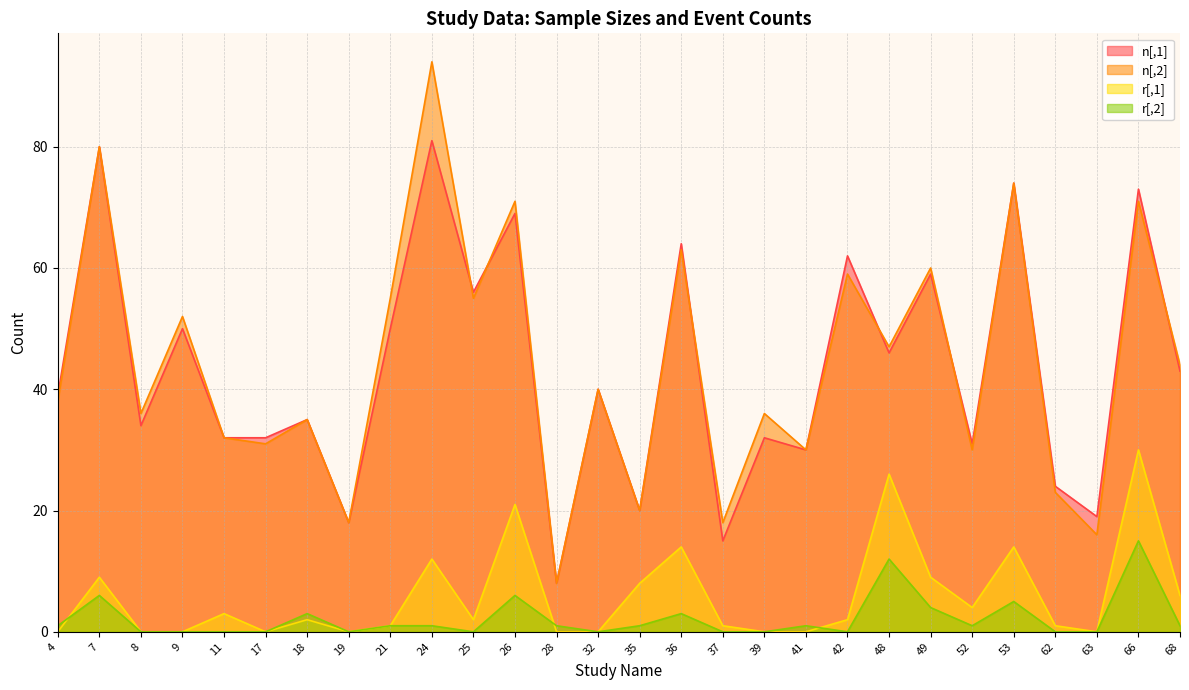

Is the value of r[,1] at 19 greater than the value of r[,2] at 32?

No